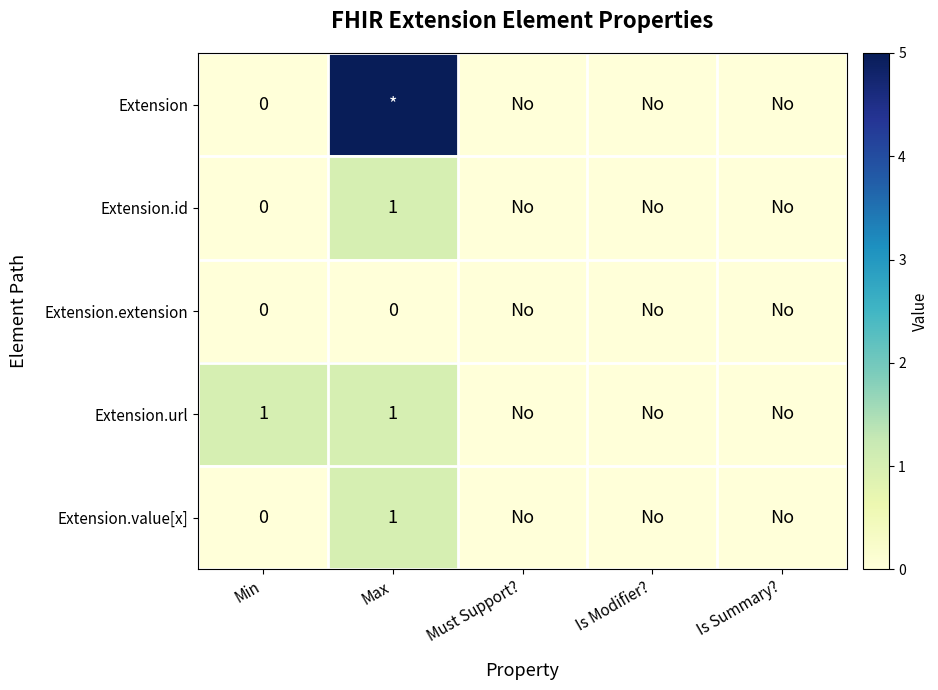

True or false: Extension.id has a value of 1 at Max.

True